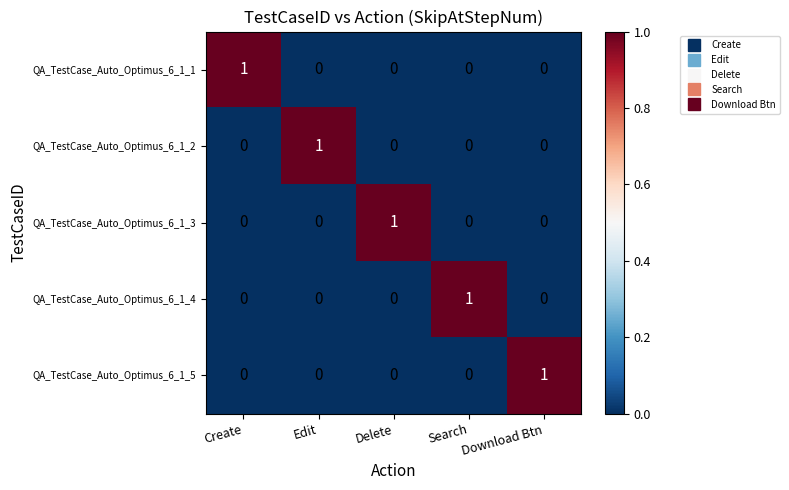

At how many categories does at least one series exceed 0?

5